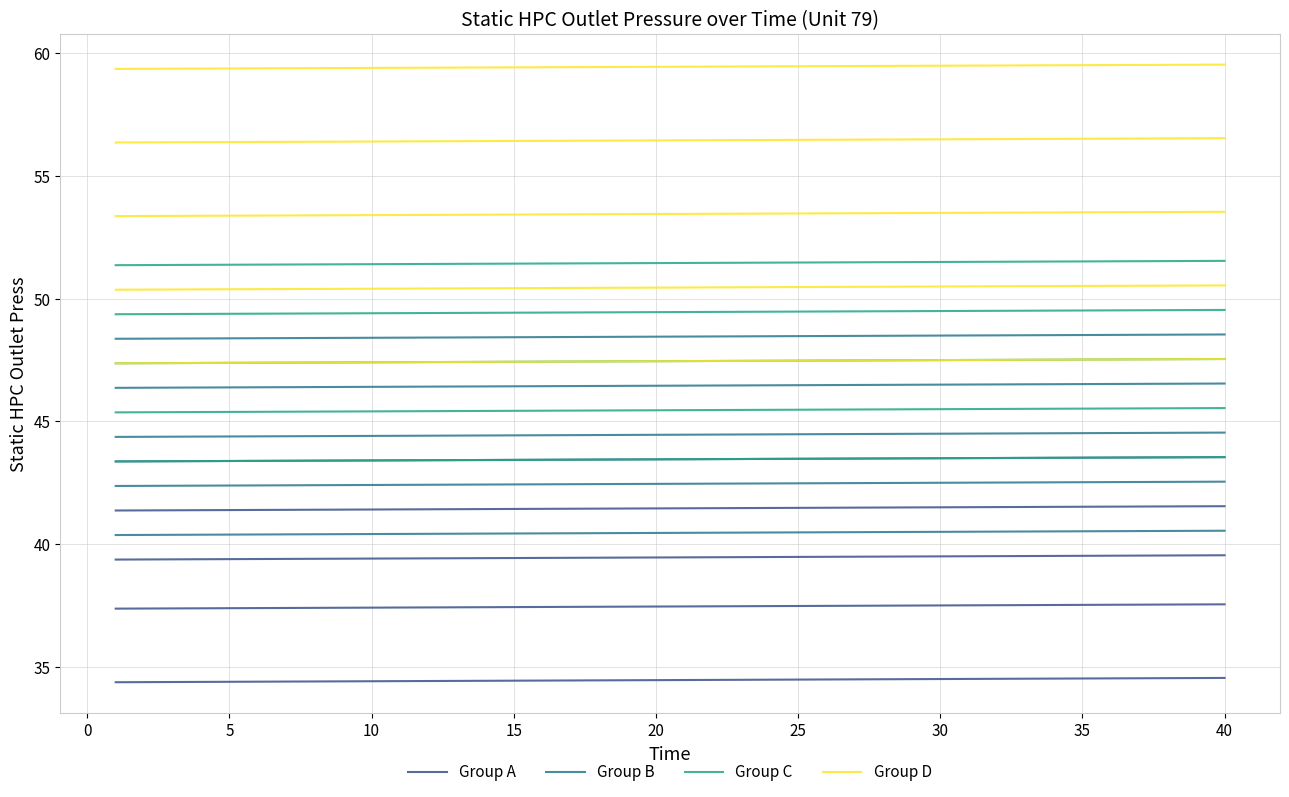

At 40, list the series in order from smallest to largest.

Group A, Group B, Group C, Group D